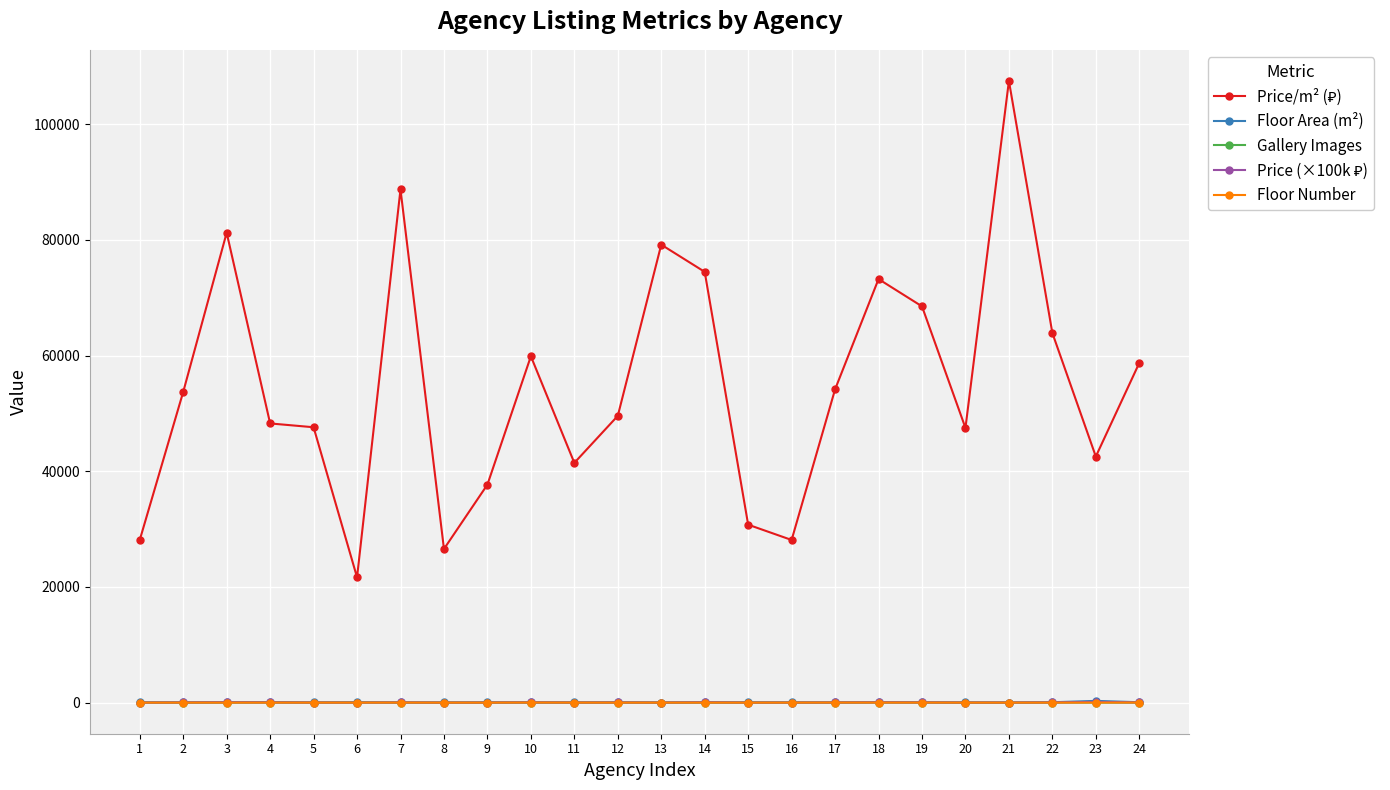

True or false: Gallery Images has more than 2 interior local peaks.

True